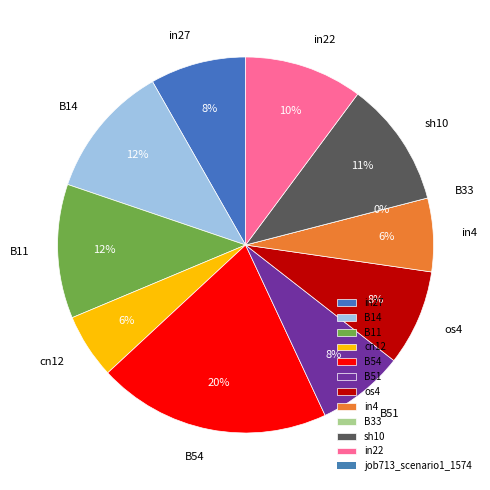

Rank the categories by value from lowest to highest.

B33, cn12, in4, B51, in27, os4, in22, sh10, B14, B11, B54